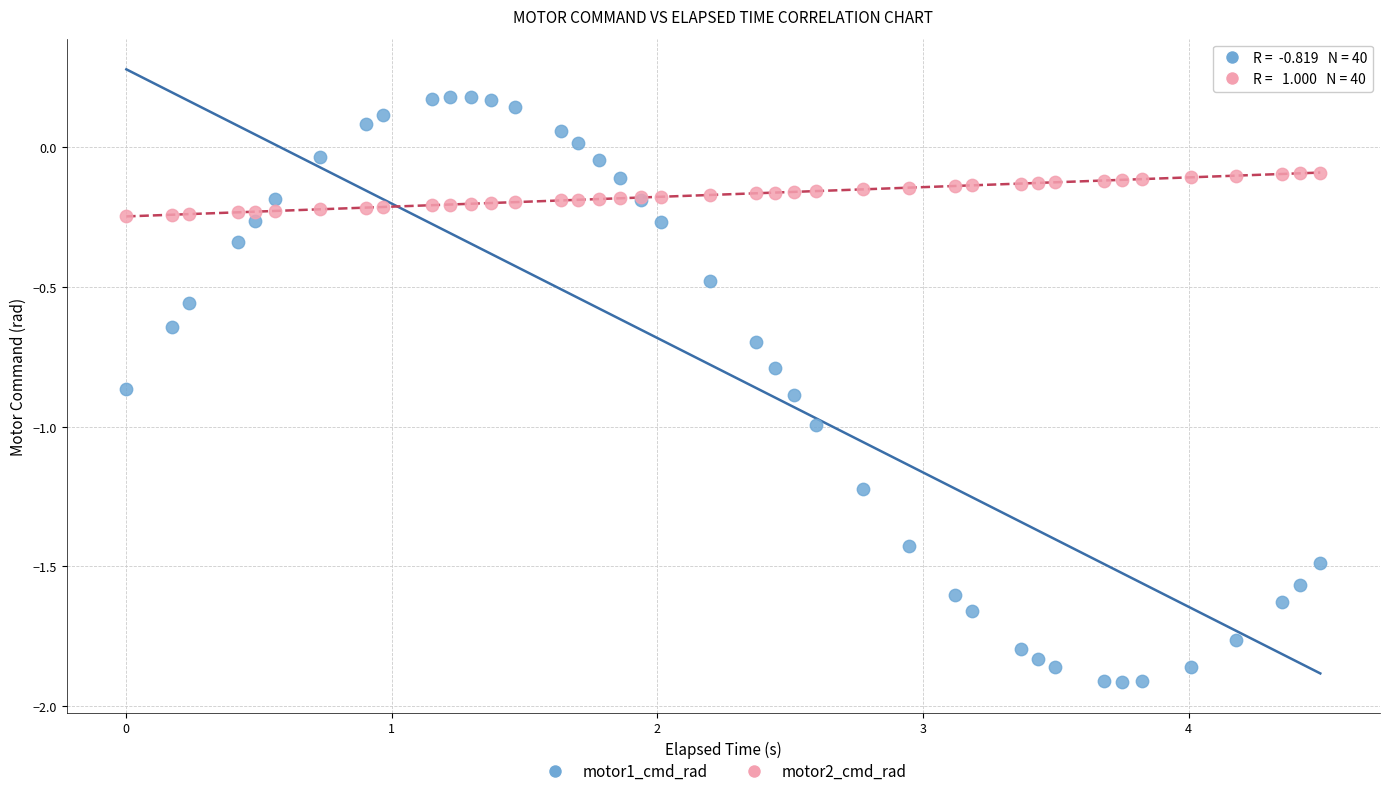

What are all the series names shown in the legend?

motor1_cmd_rad, motor2_cmd_rad